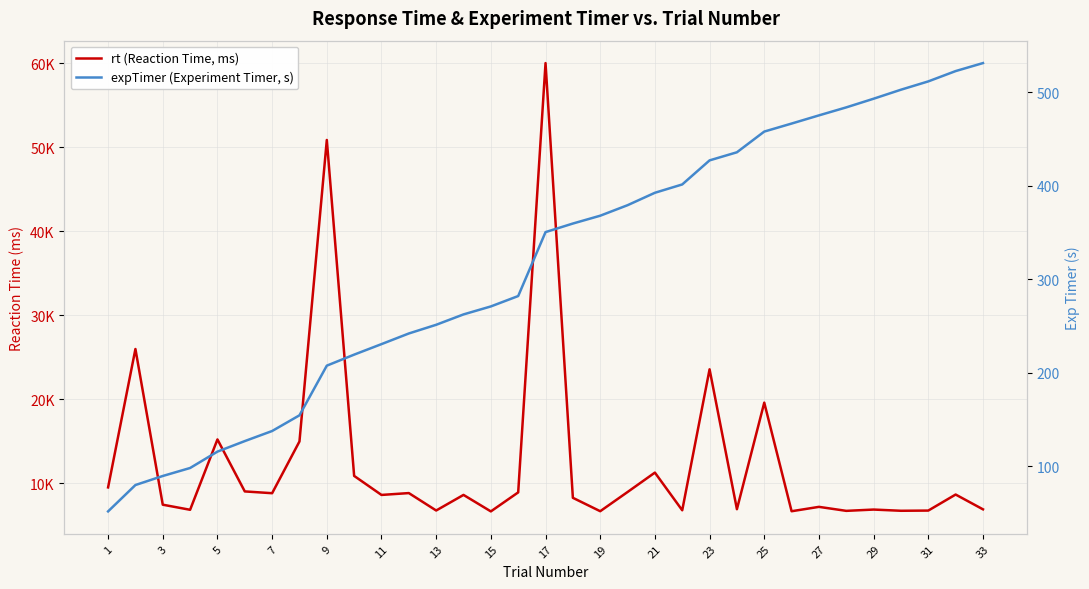

How many interior local peaks does the rt (Reaction Time, ms) series have?

12